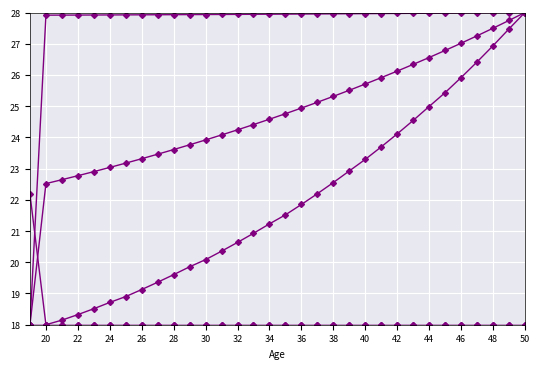

The Social Return to Education series shows 16.8 at 42. True or false?

False